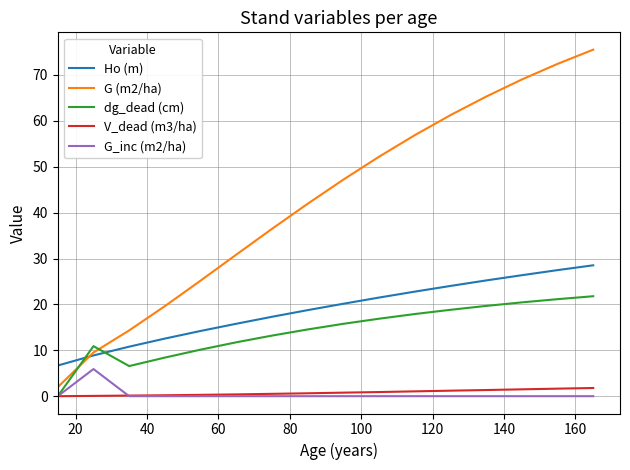

Which series has the largest total across all categories?

G (m2/ha)